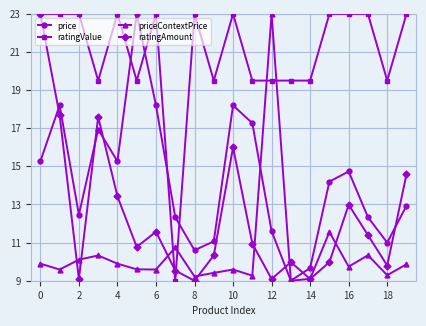

What is the sum of all ratingValue values?

418.0